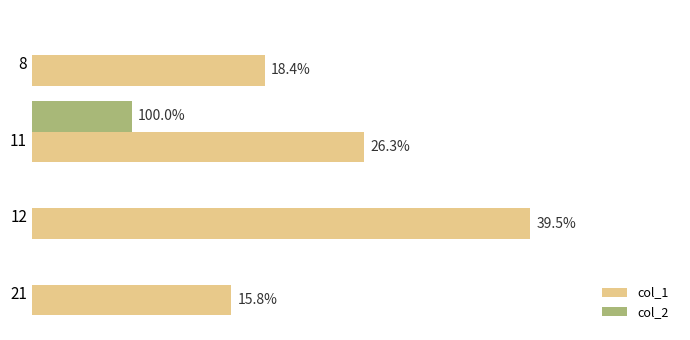

Which series has the largest range (max minus min)?

col_1